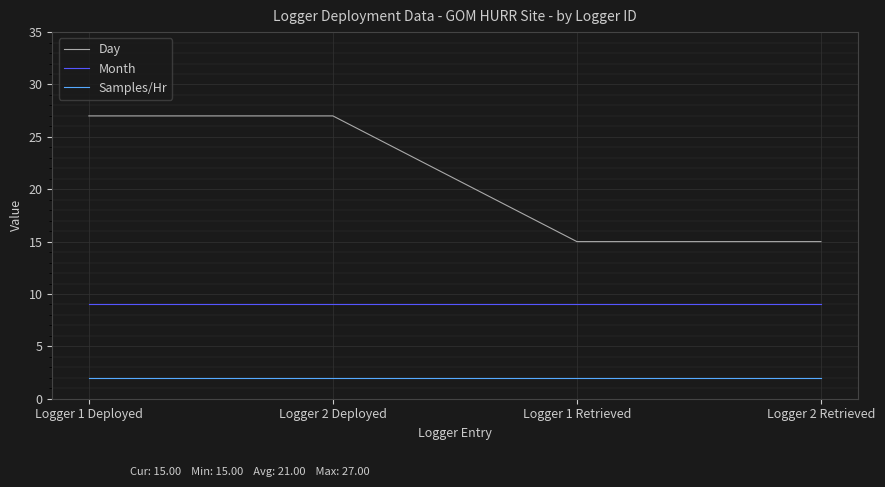

Is this an area chart (filled region under the line)?

No